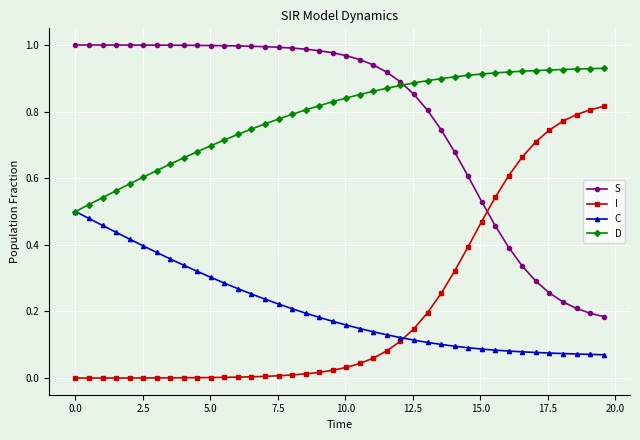

List the series in order of their peak value, lowest first.

C, I, D, S